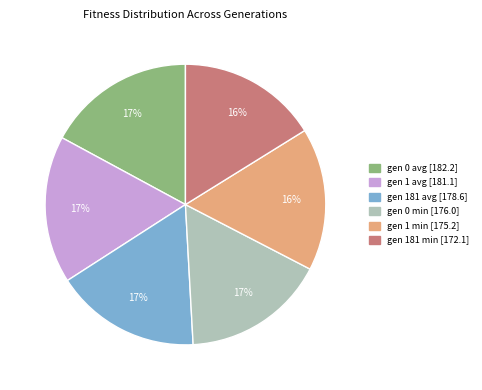

To the nearest percent, what is the average slice percentage?

17%